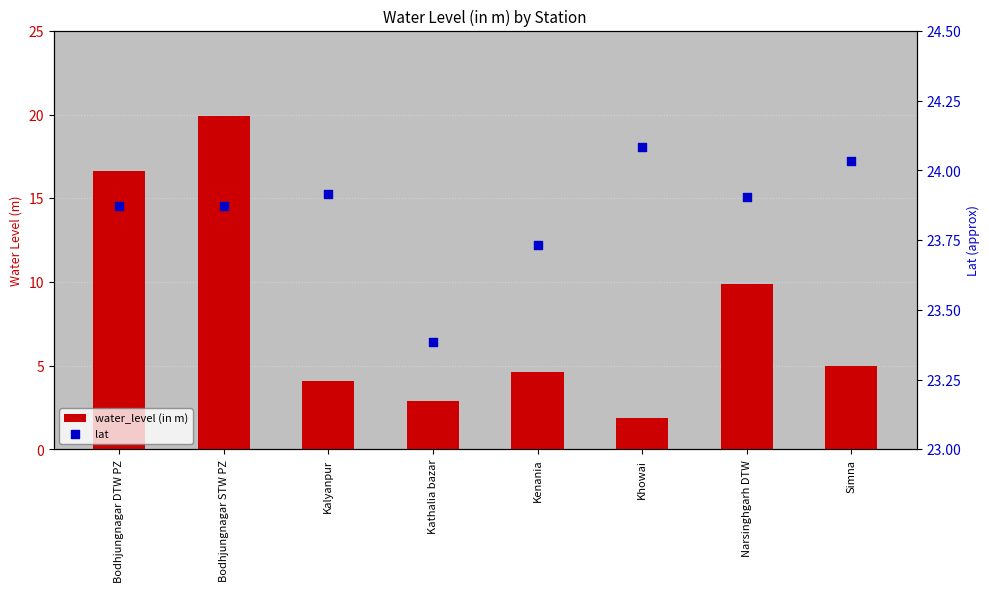

What are all the series names shown in the legend?

water_level (in m), lat